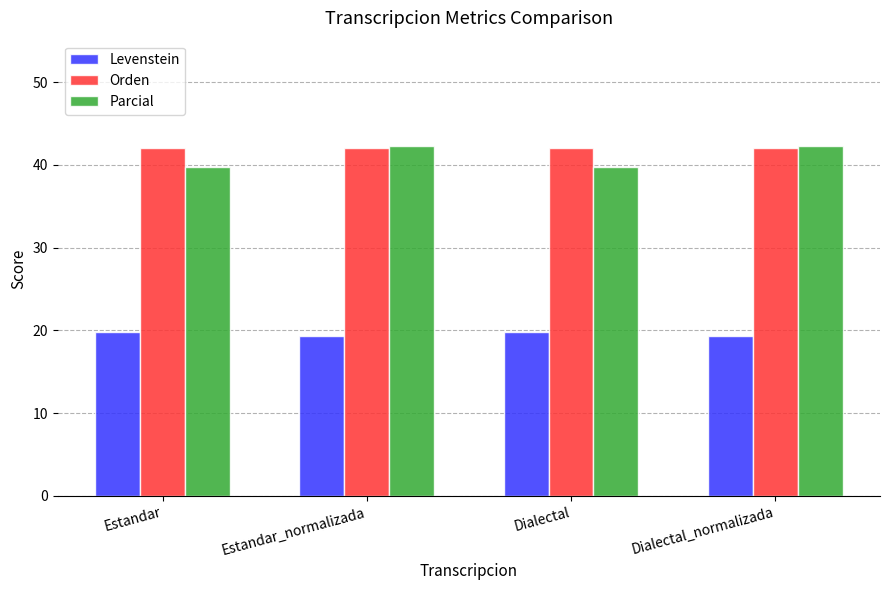

What is the difference between the second highest and second lowest values in the Levenstein series?

0.5